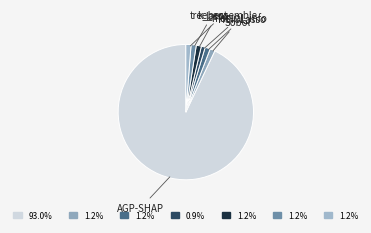

Is there any slice that represents more than half of the pie?

Yes